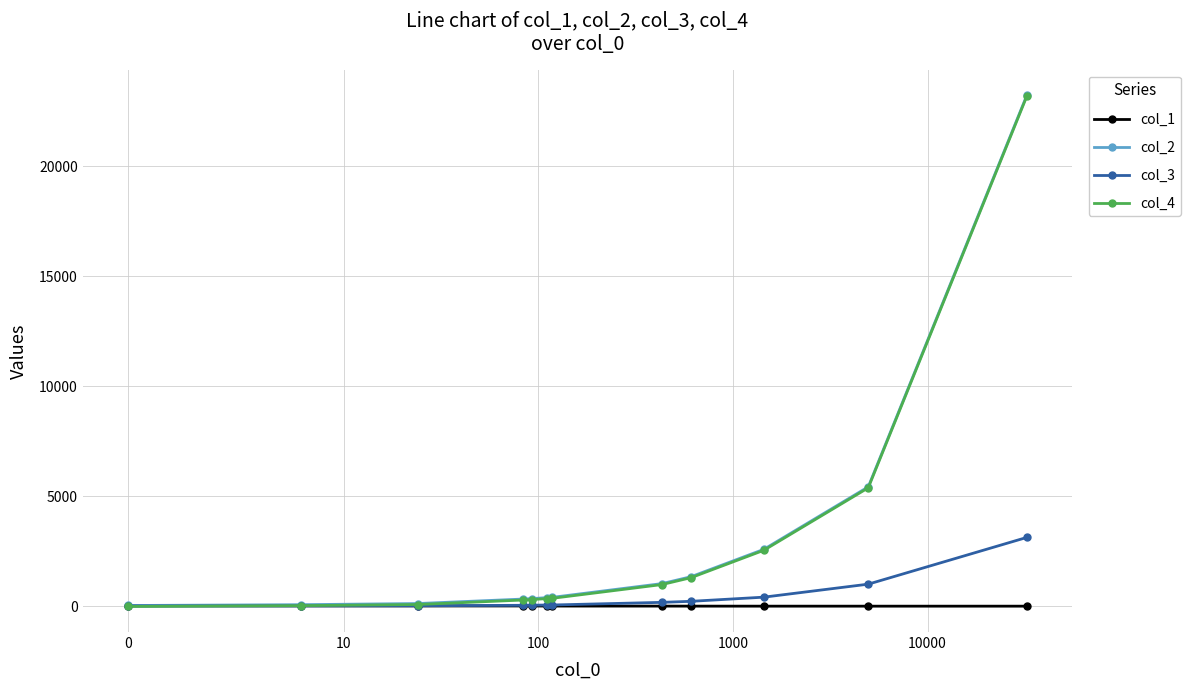

How many lines are shown in the chart?

4